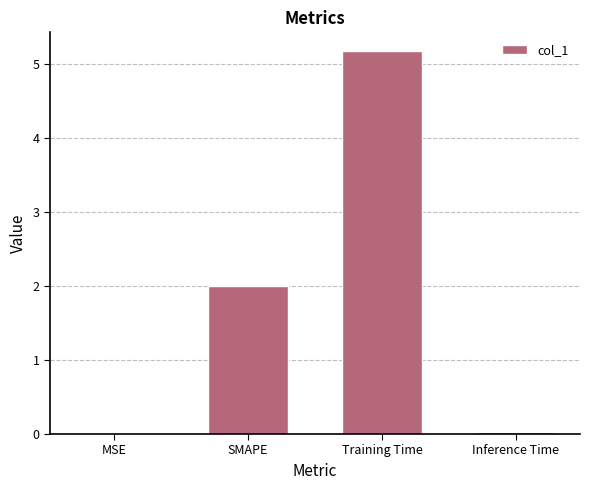

The chart shows a value of 0.5 at SMAPE. True or false?

False